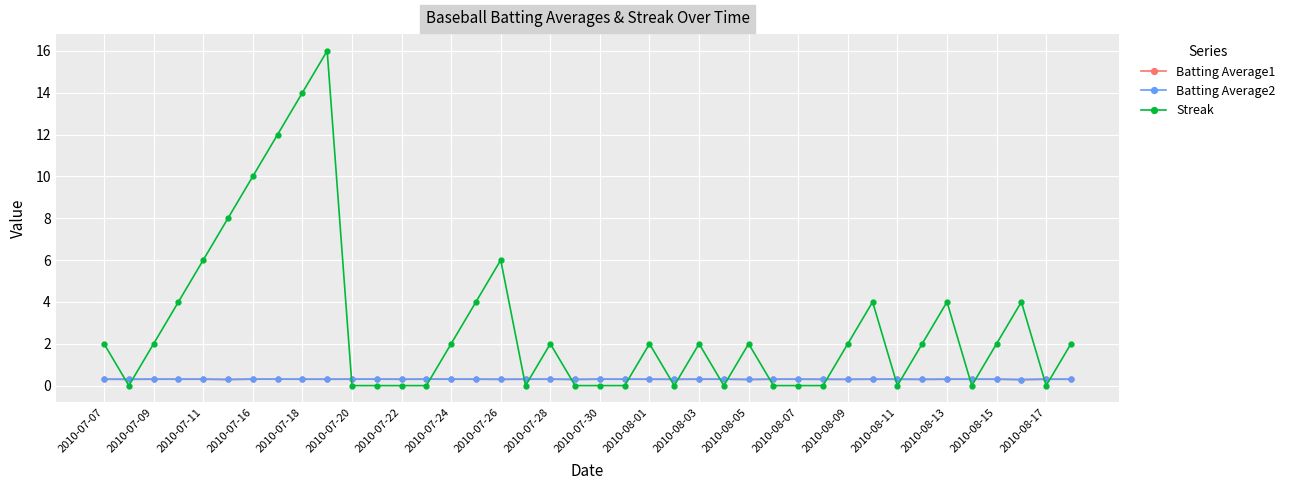

Reading left to right, what are all the values shown in this chart?

Batting Average1: 0.3	0.3	0.3	0.3	0.3	0.3	0.3	0.3	0.3	0.3	0.3	0.3	0.3	0.3	0.3	0.3	0.3	0.3	0.3	0.3	0.3	0.3	0.3	0.3	0.3	0.3	0.3	0.3	0.3	0.3	0.3	0.3	0.3	0.3	0.3	0.3	0.3	0.3	0.3	0.3
Batting Average2: 0.3	0.3	0.3	0.3	0.3	0.3	0.3	0.3	0.3	0.3	0.3	0.3	0.3	0.3	0.3	0.3	0.3	0.3	0.3	0.3	0.3	0.3	0.3	0.3	0.3	0.3	0.3	0.3	0.3	0.3	0.3	0.3	0.3	0.3	0.3	0.3	0.3	0.3	0.3	0.3
Streak: 2.0	0.0	2.0	4.0	6.0	8.0	10.0	12.0	14.0	16.0	0.0	0.0	0.0	0.0	2.0	4.0	6.0	0.0	2.0	0.0	0.0	0.0	2.0	0.0	2.0	0.0	2.0	0.0	0.0	0.0	2.0	4.0	0.0	2.0	4.0	0.0	2.0	4.0	0.0	2.0